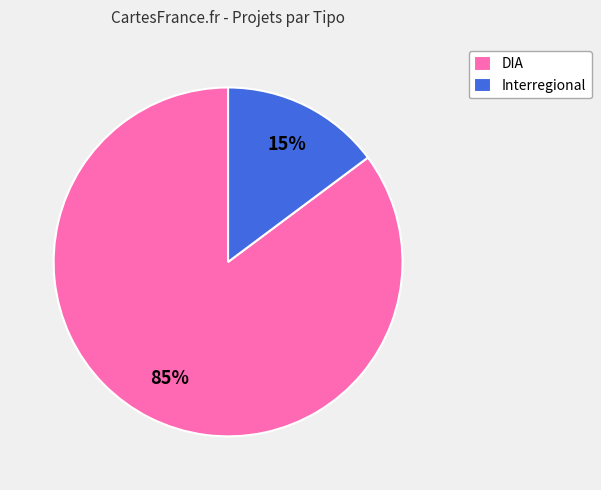

To the nearest percent, what is the difference between the largest and smallest slice percentages?

70%